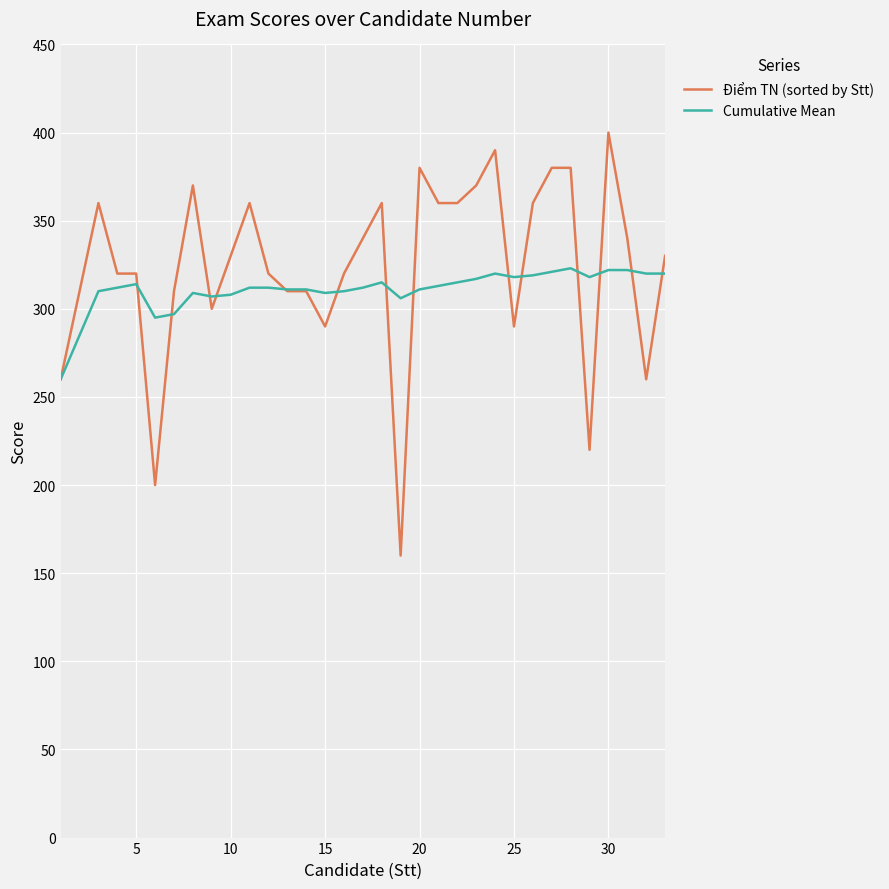

Which series has the widest spread of values?

Điểm TN (sorted by Stt)